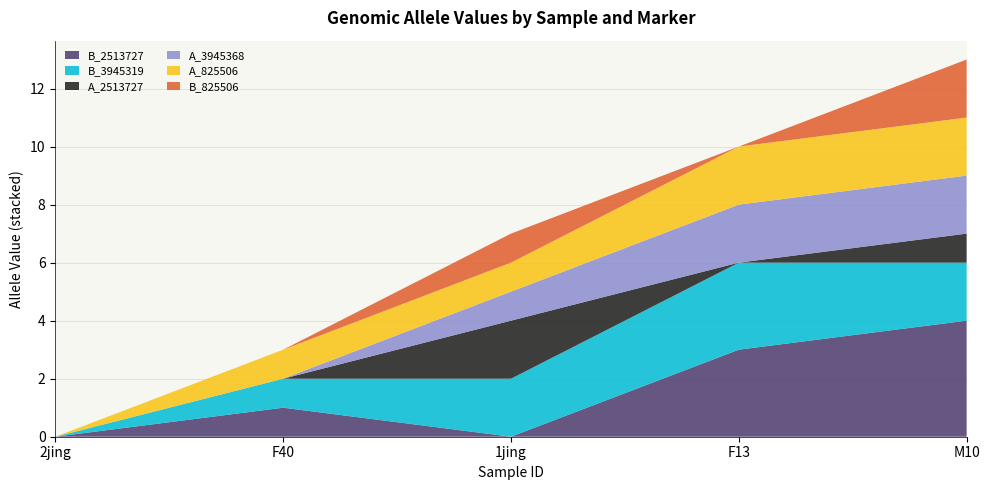

Reading left to right, transcribe all the data shown in this chart.

CI01180000_2513727_2514082.B: 2jing=0	F40=1	1jing=0	F13=3	M10=4
CI01000049_3945169_3945319.B: 2jing=0	F40=1	1jing=2	F13=3	M10=2
CI01180000_2513727_2514082.A: 2jing=0	F40=0	1jing=2	F13=0	M10=1
CI01000049_3945348_3945368.A: 2jing=0	F40=0	1jing=1	F13=2	M10=2
CI01000358_825506_825552.A: 2jing=0	F40=1	1jing=1	F13=2	M10=2
CI01000358_825506_825552.B: 2jing=0	F40=0	1jing=1	F13=0	M10=2